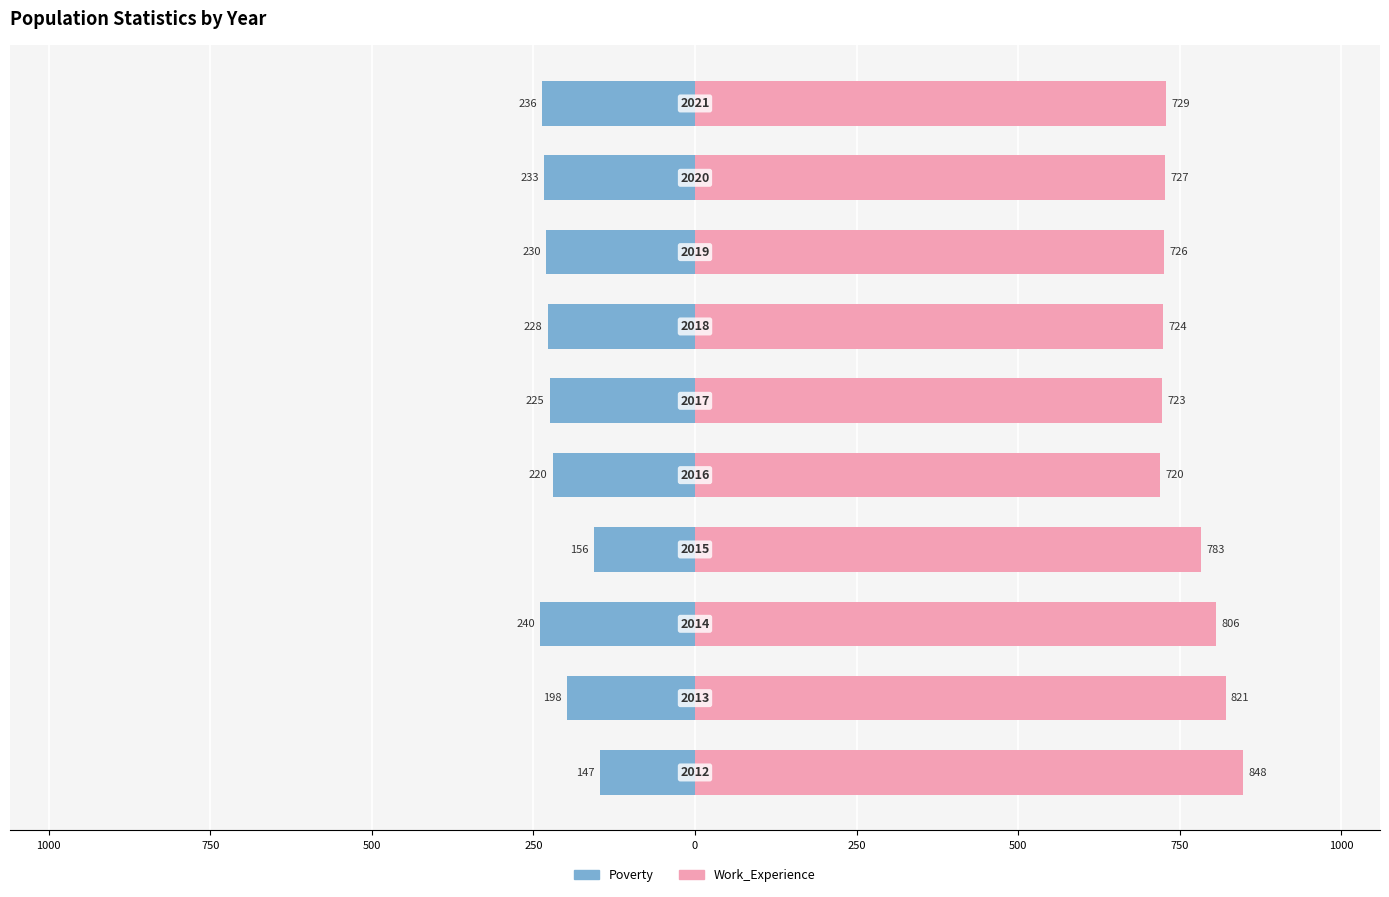

How many data points in Work_Experience are above 729?

4